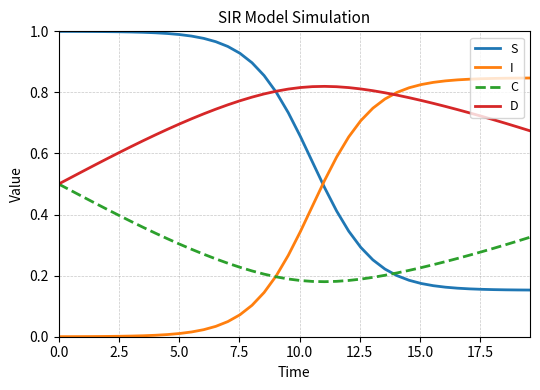

How many distinct data groups are displayed?

4